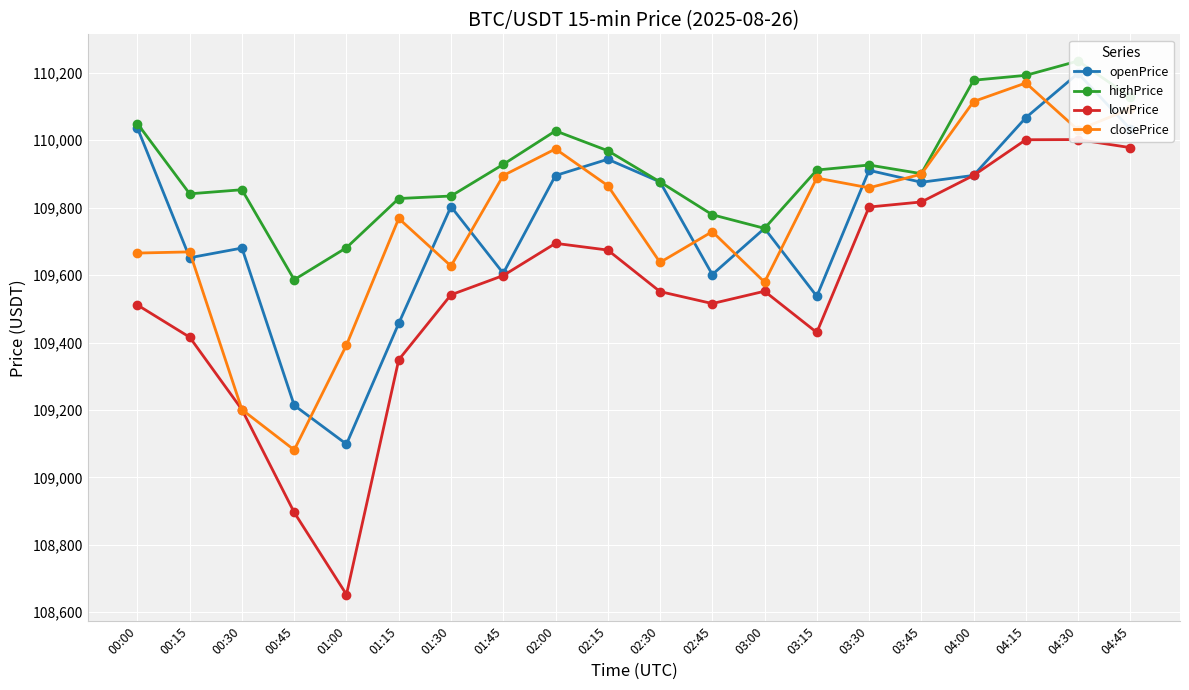

At which label is openPrice closest to 109648?

00:15